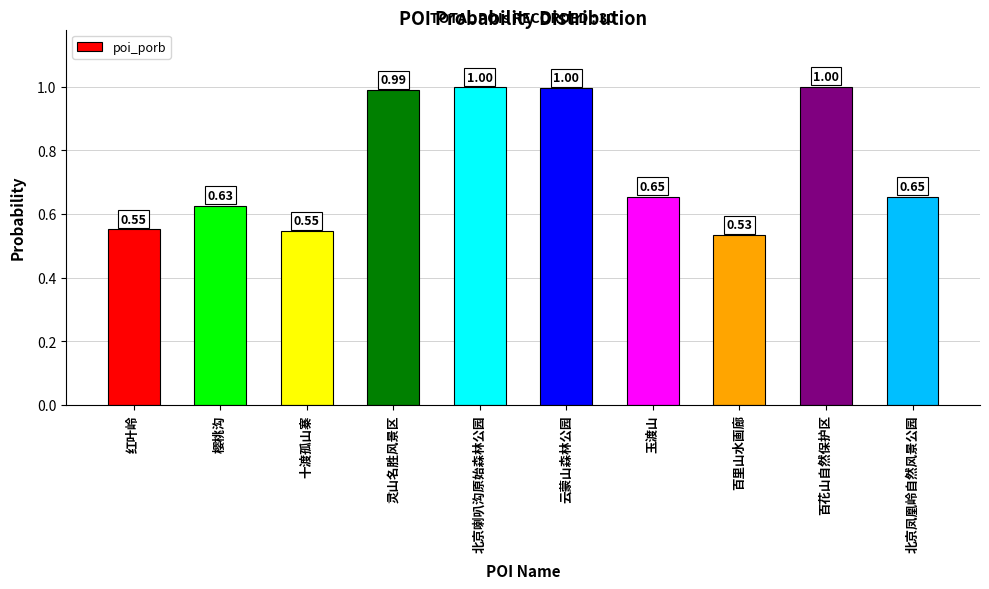

Which label corresponds to the smallest value in the chart?

百里山水画廊